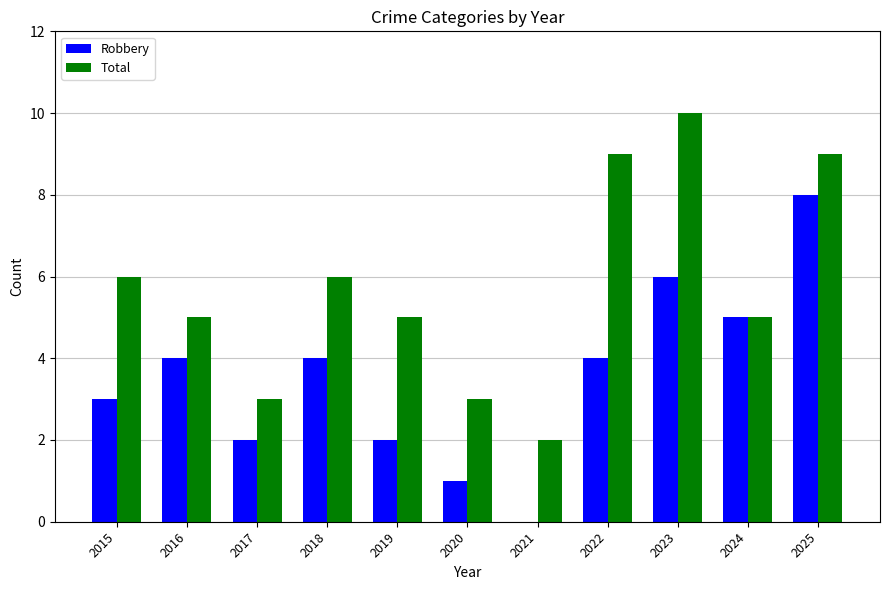

Between 2021 and 2024, which series saw the biggest shift?

Robbery